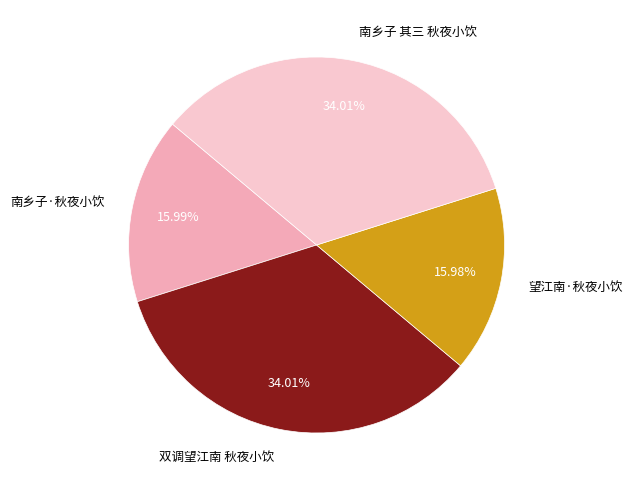

How much of the chart is everything except 南乡子 其三 秋夜小饮?

66.0%